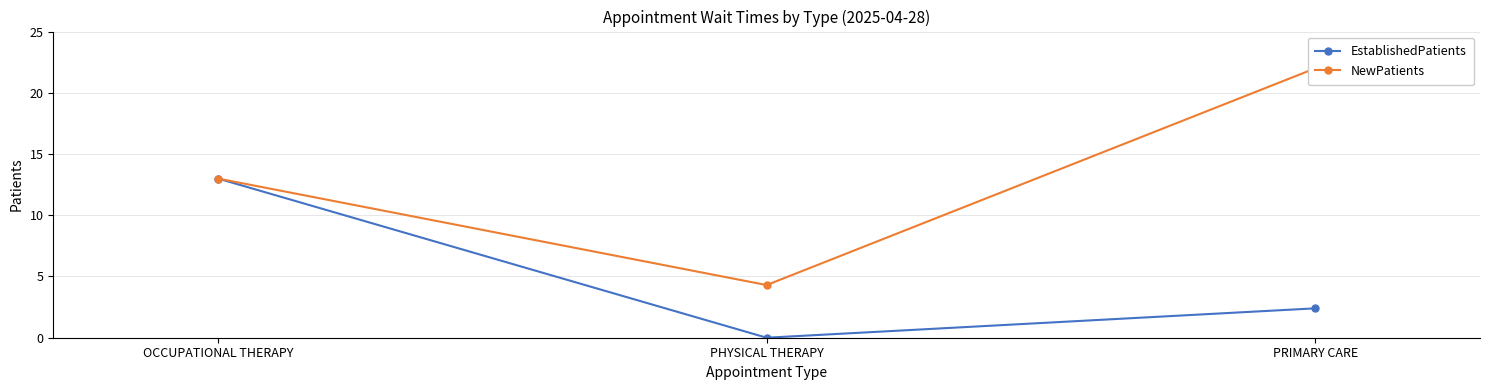

What is the sum of all EstablishedPatients values?

15.4